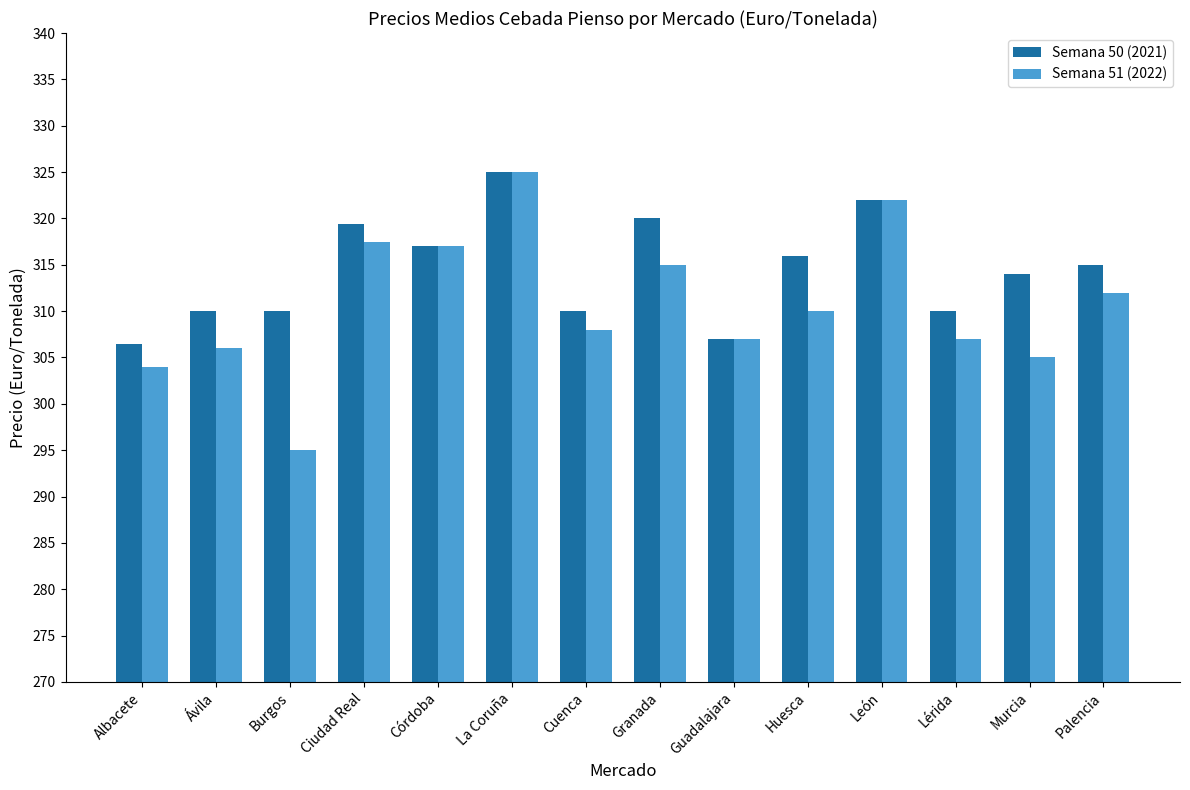

Which series has the largest range (max minus min)?

Semana 51 (2022)